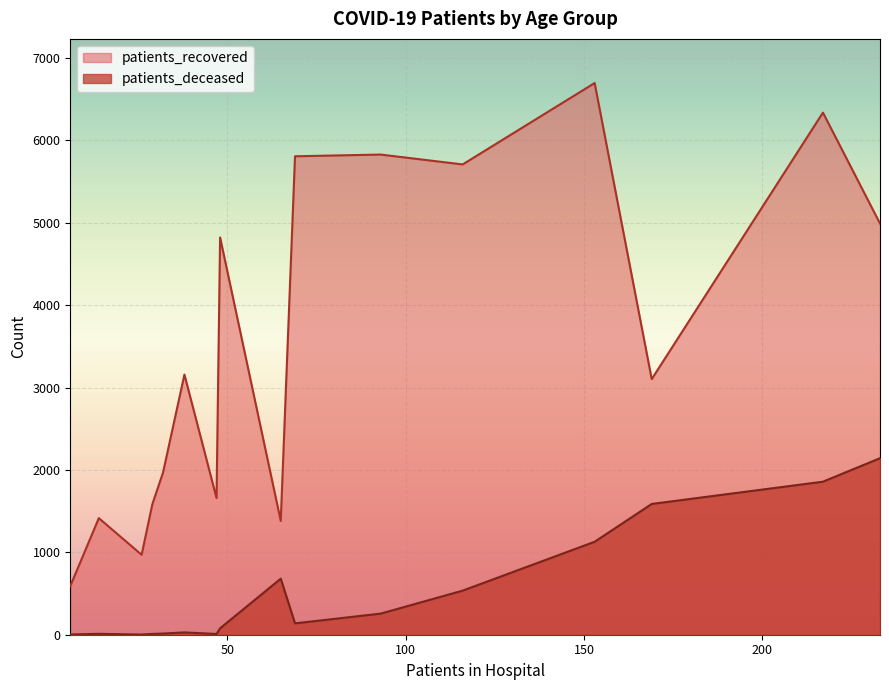

Rank the series by their maximum value, from lowest to highest.

patients_deceased, patients_recovered